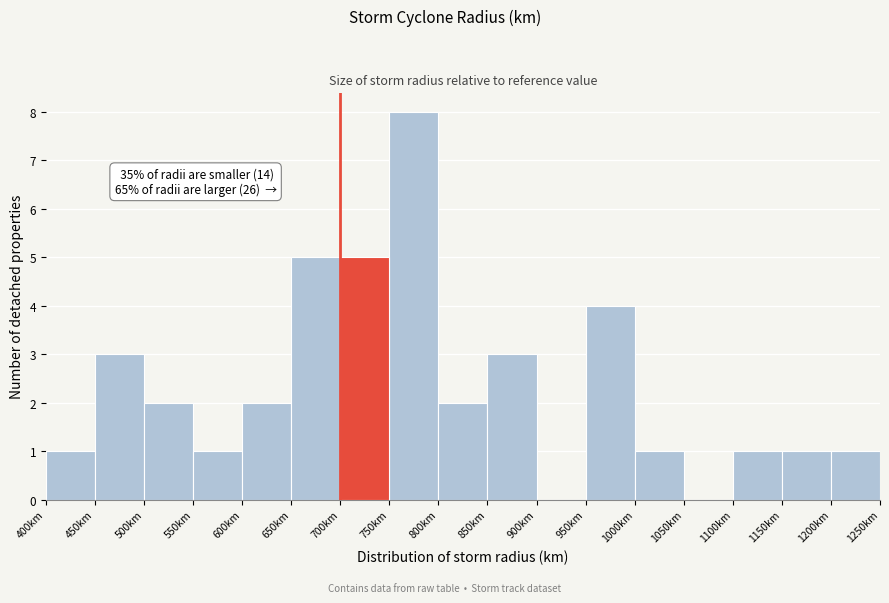

Over which range of the x-axis is the bar tallest?

750 to 800